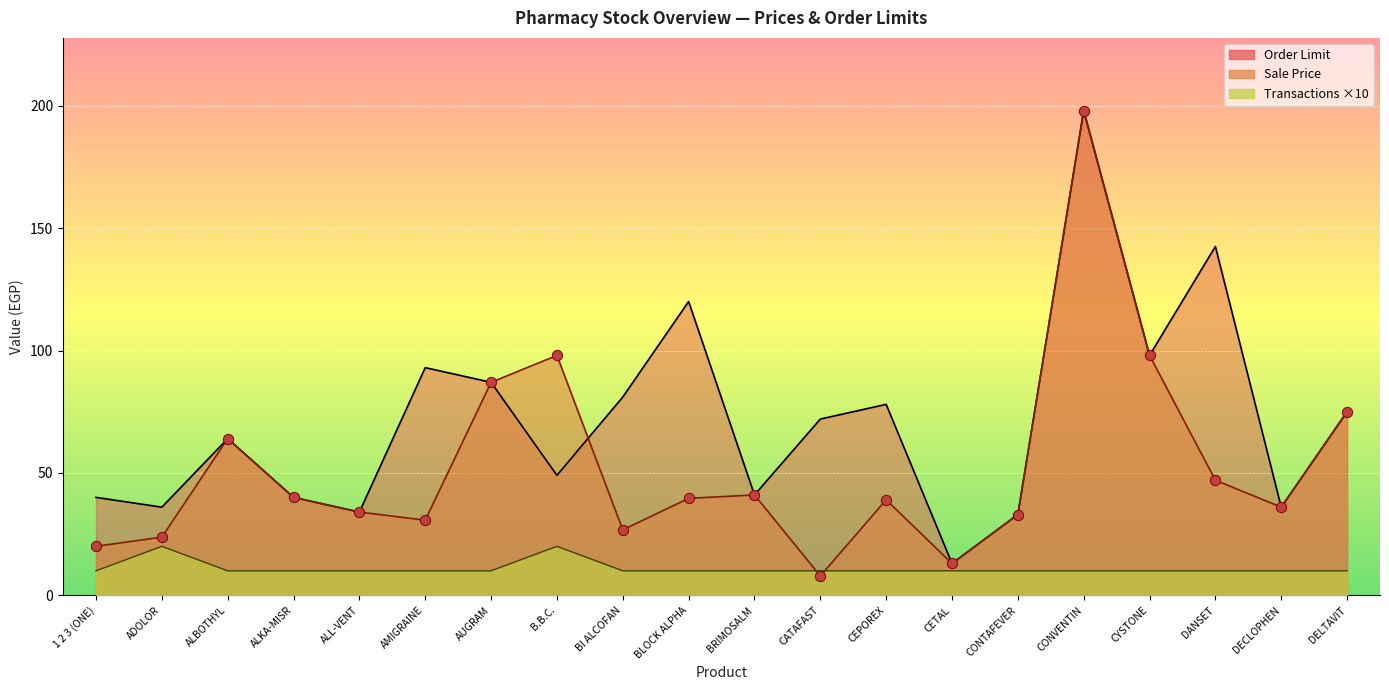

What is the total value across all series at DELTAVIT?

160.0